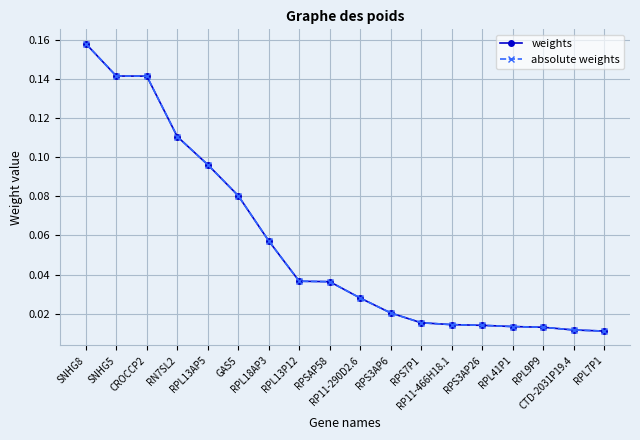

The value of weights at RPL13AP5 is 0.1. True or false?

True